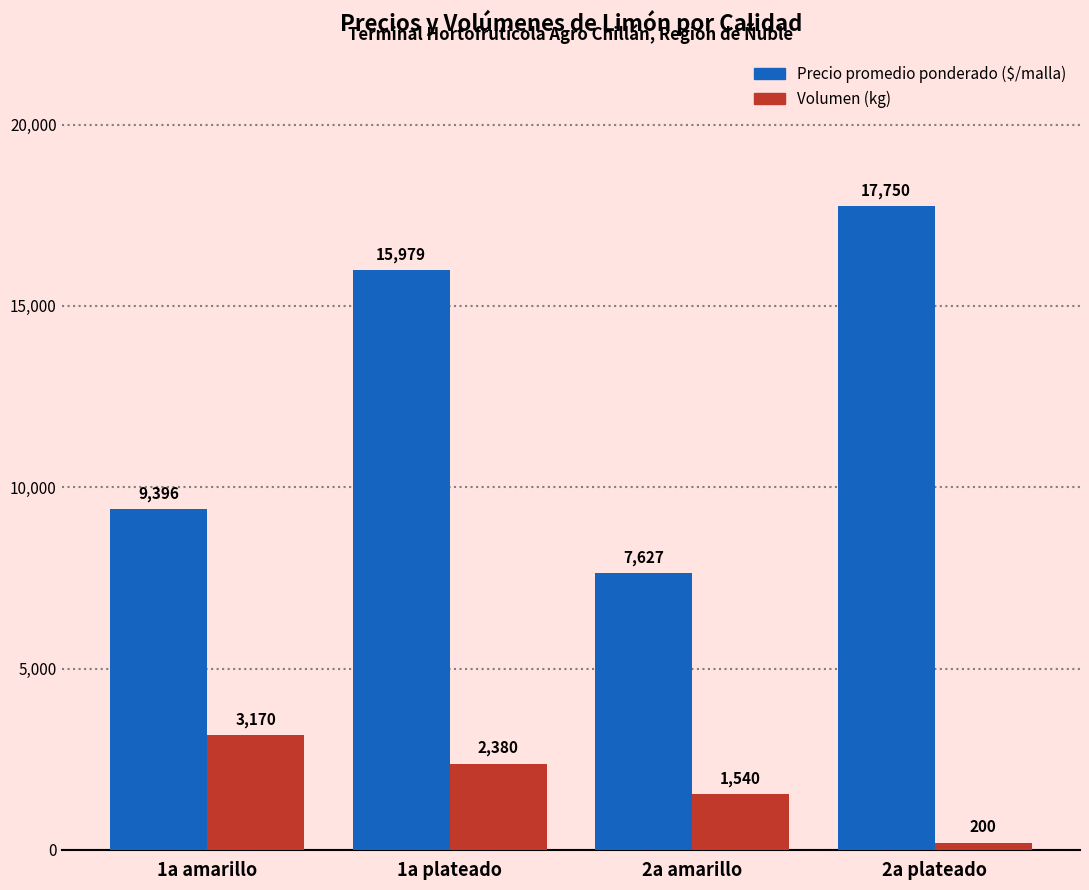

What is the spread (max minus min) of values at 1a plateado?

13599